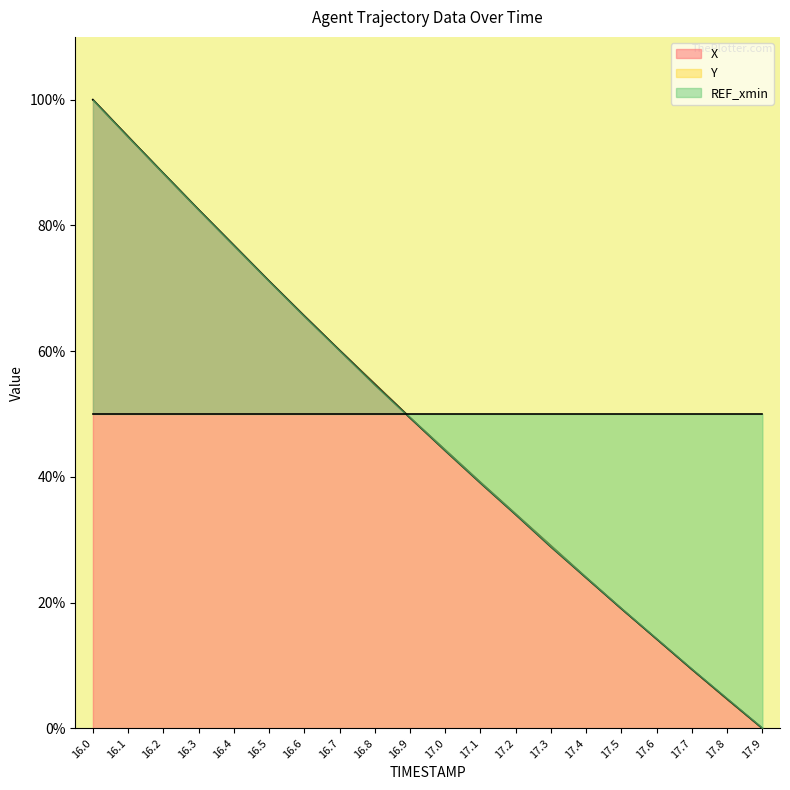

What is the highest value of the X series?

100.0